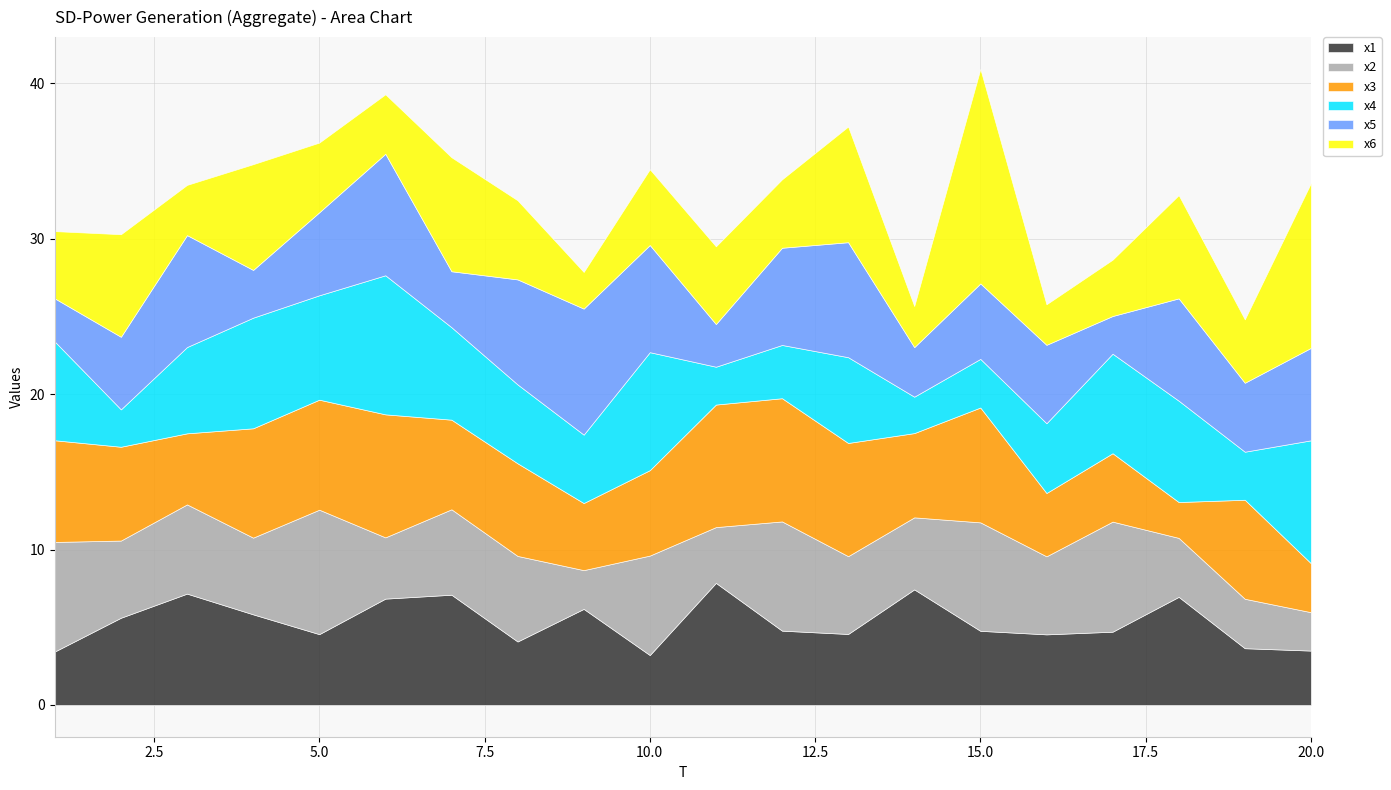

Rank the categories by x4 value from lowest to highest.

14, 2, 11, 19, 15, 12, 9, 16, 8, 13, 3, 7, 1, 17, 18, 5, 4, 10, 20, 6